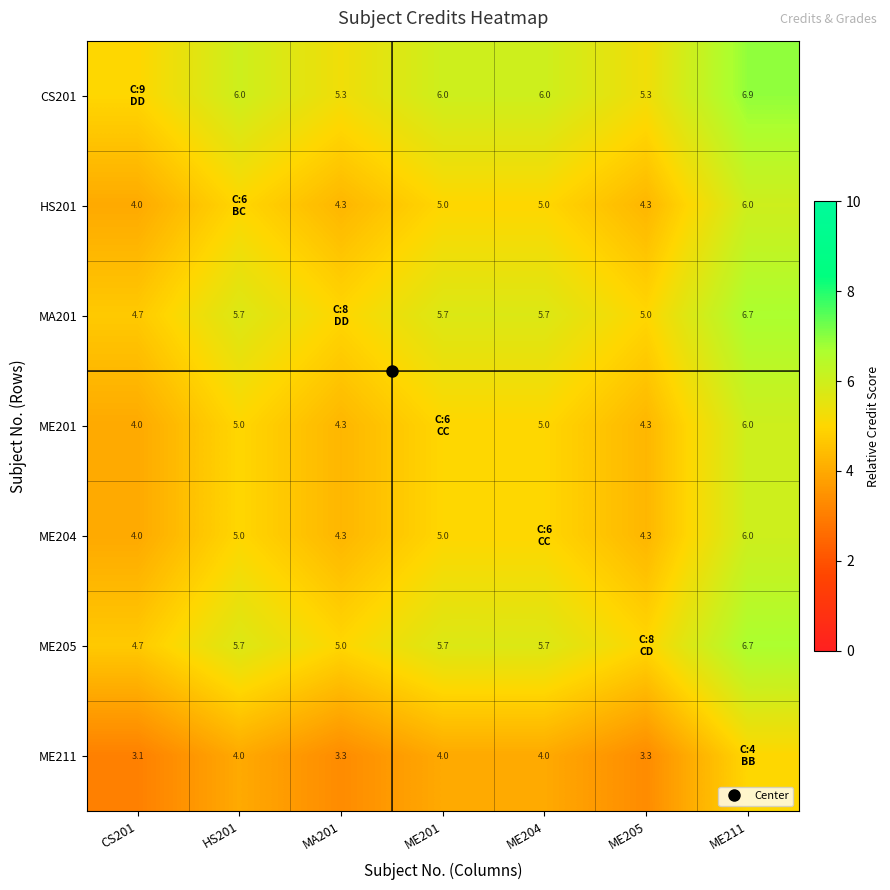

The ME201 series shows 6.8 at ME204. True or false?

False